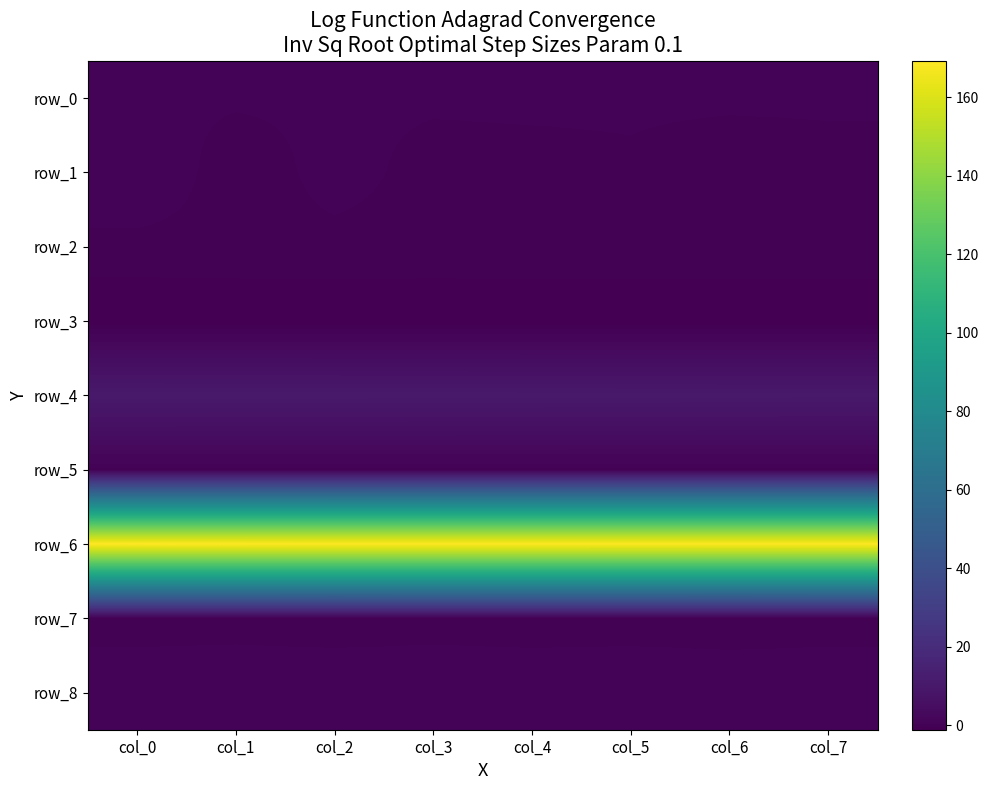

What is the lowest value of the row_7 series?

-0.2